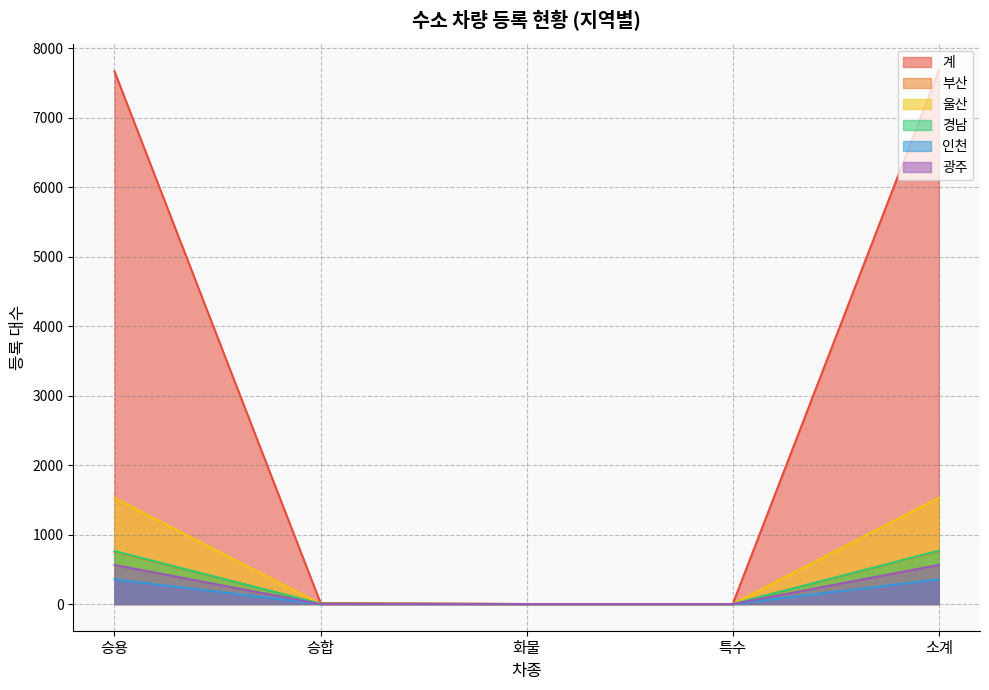

Is the value of 울산 at 특수 greater than the value of 인천 at 승합?

No